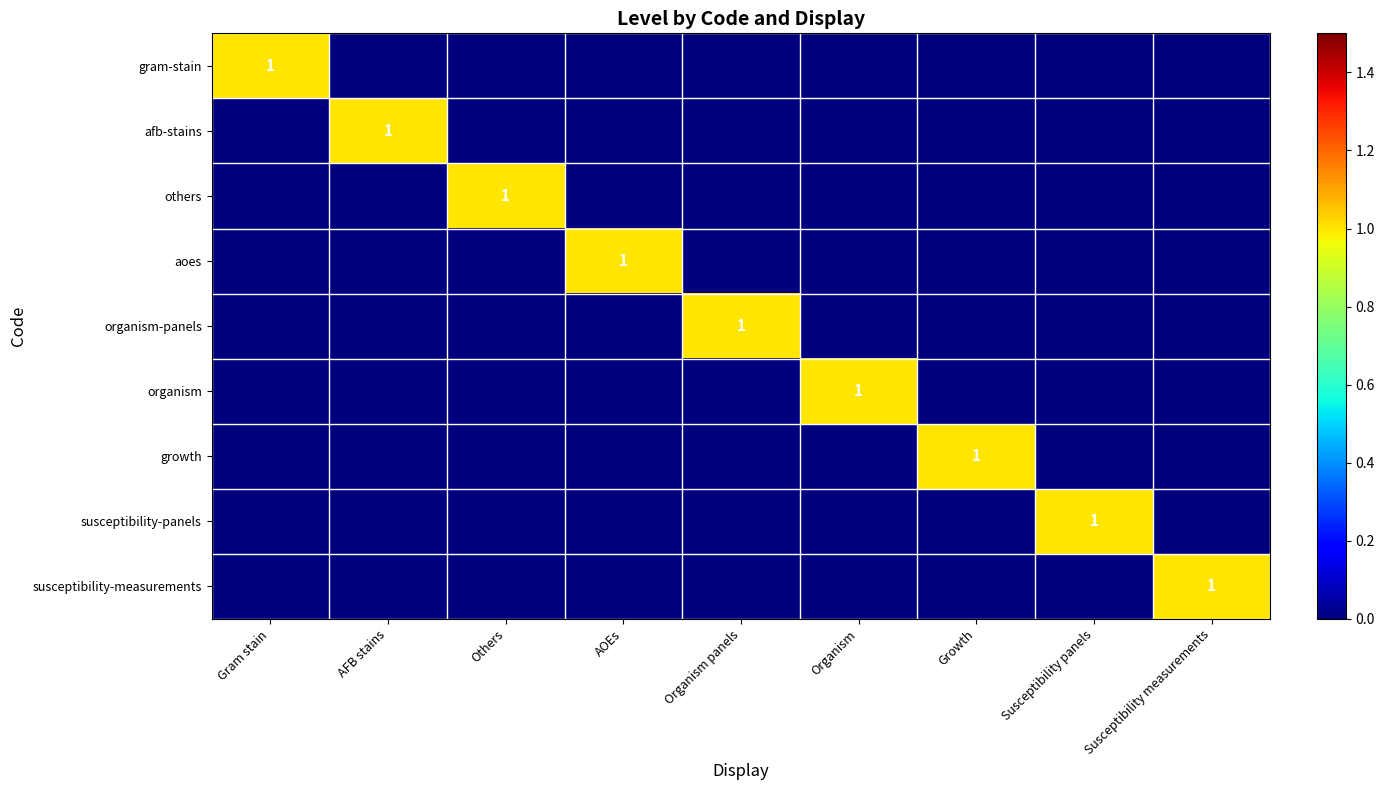

What is the difference between the highest and lowest values at Others?

1